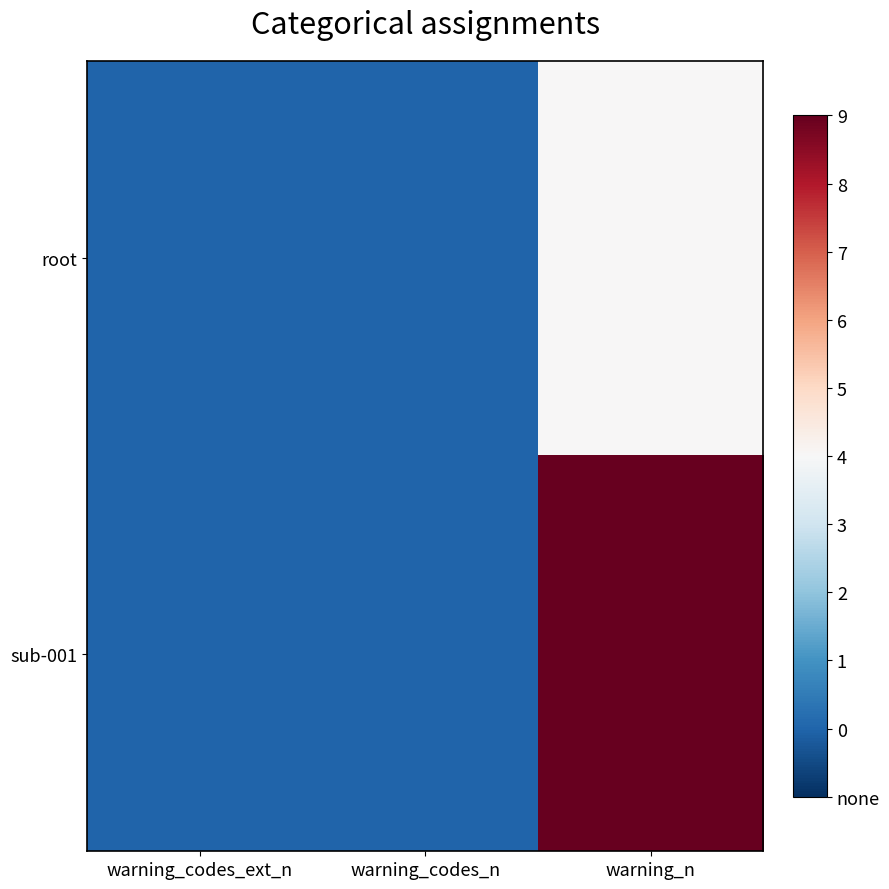

Count the number of data series in this chart.

2